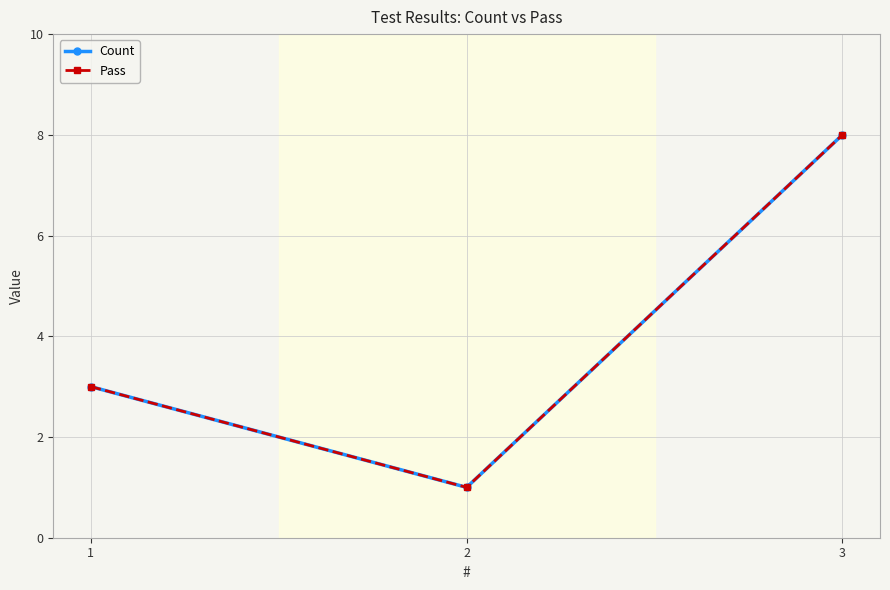

Is it true that Pass equals 2 at 1?

False